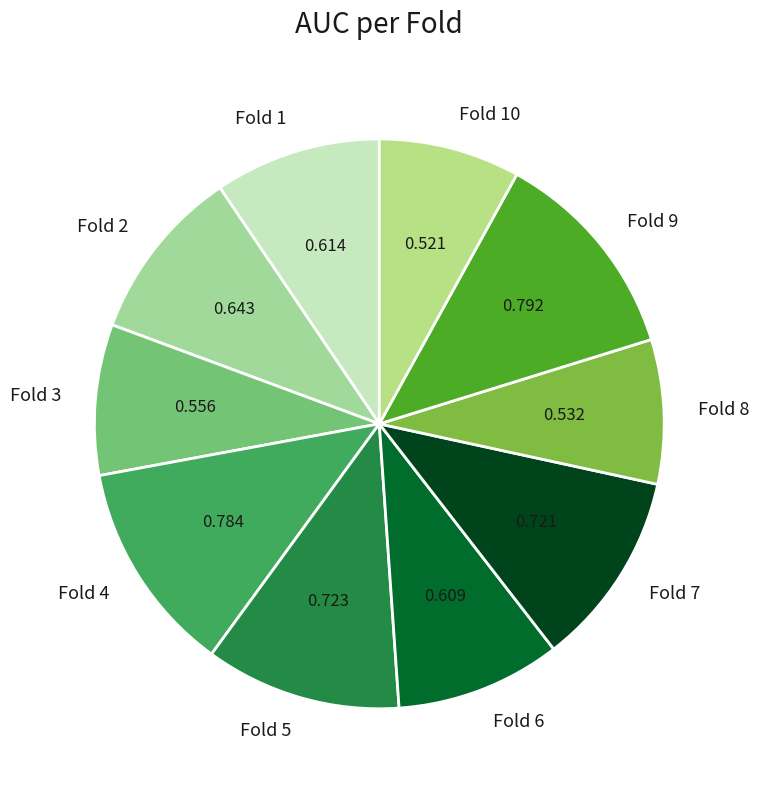

Is Fold 7 the majority of the pie?

No